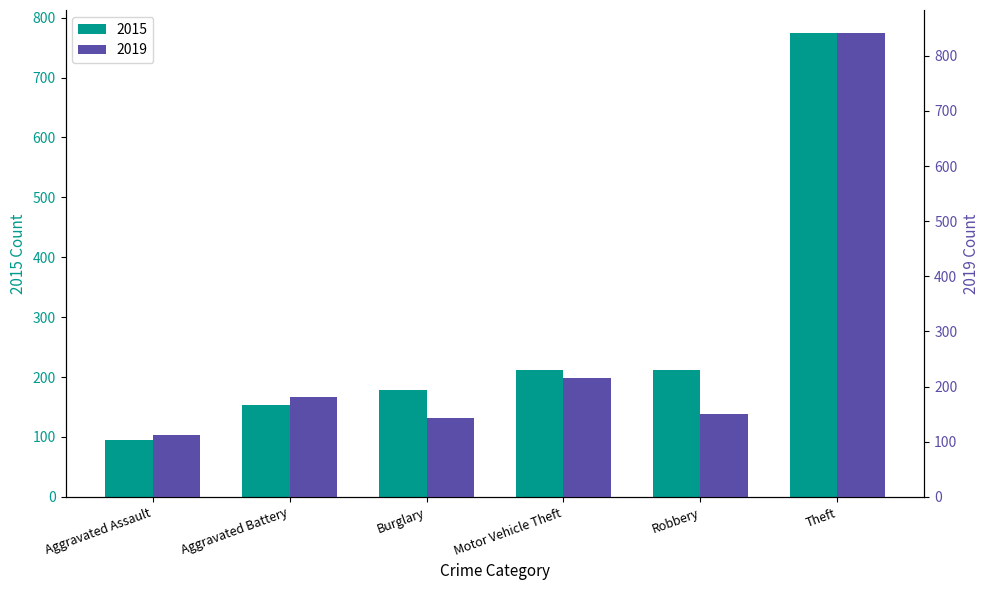

The 2019 series shows 102 at Robbery. True or false?

False